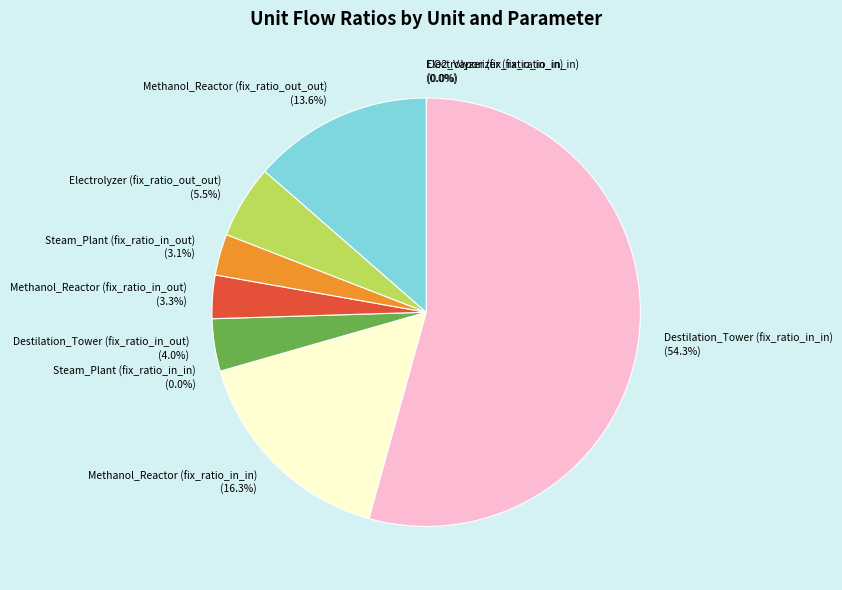

What is the ratio of the value at Methanol_Reactor (fix_ratio_out_out) to the value at Electrolyzer (fix_ratio_out_out)?

2.5